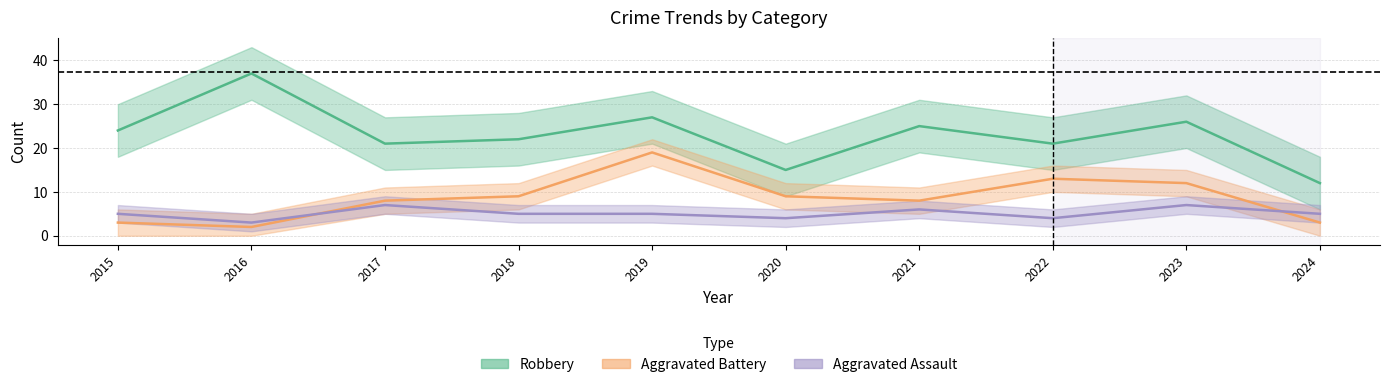

Rank the series at 2016 from lowest to highest value.

Aggravated Battery, Aggravated Assault, Robbery